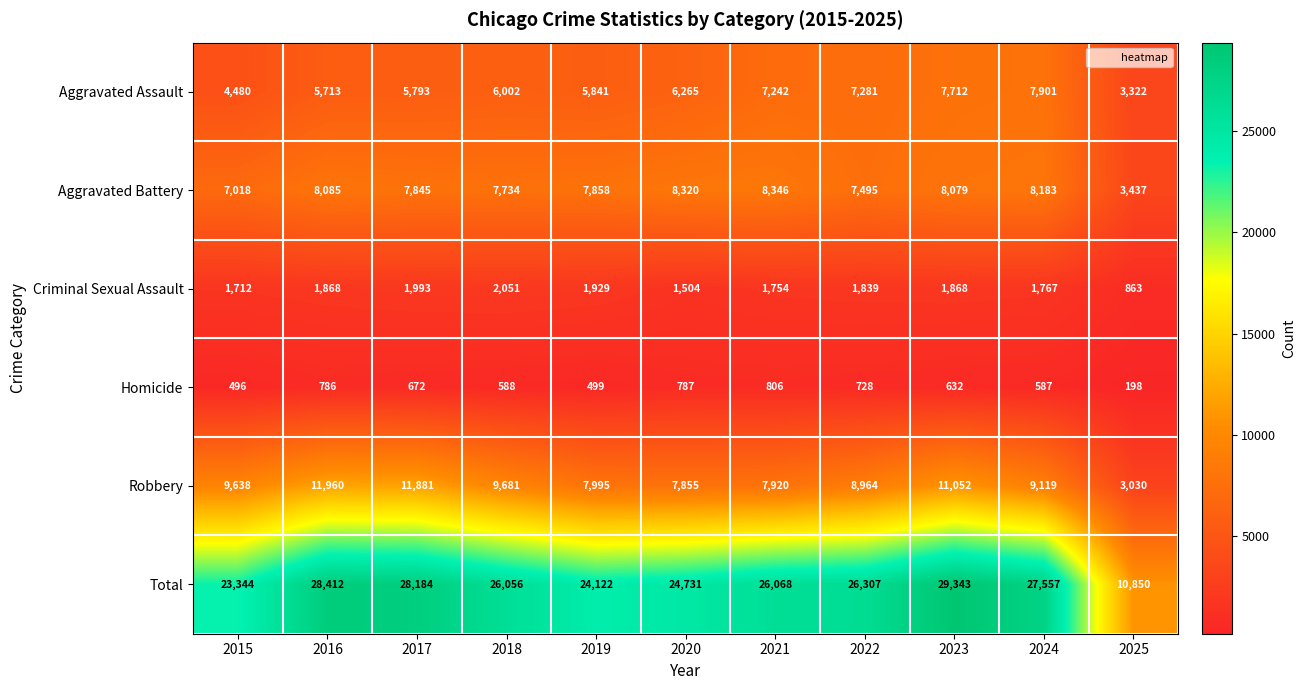

Which category has the highest value across all series?

2023